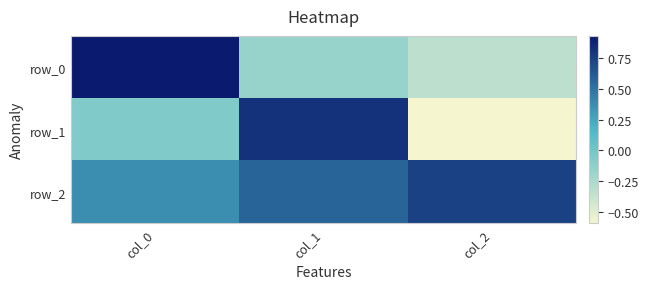

The value of row_2 at col_2 is 0.2. True or false?

False